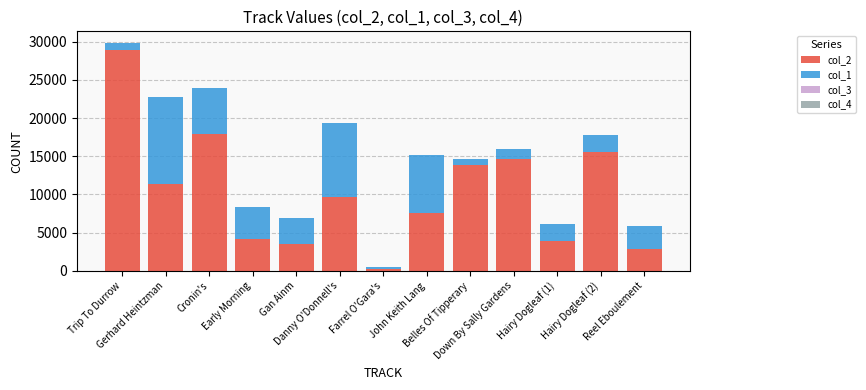

At which label is col_4 closest to 0?

Gerhard Heintzman